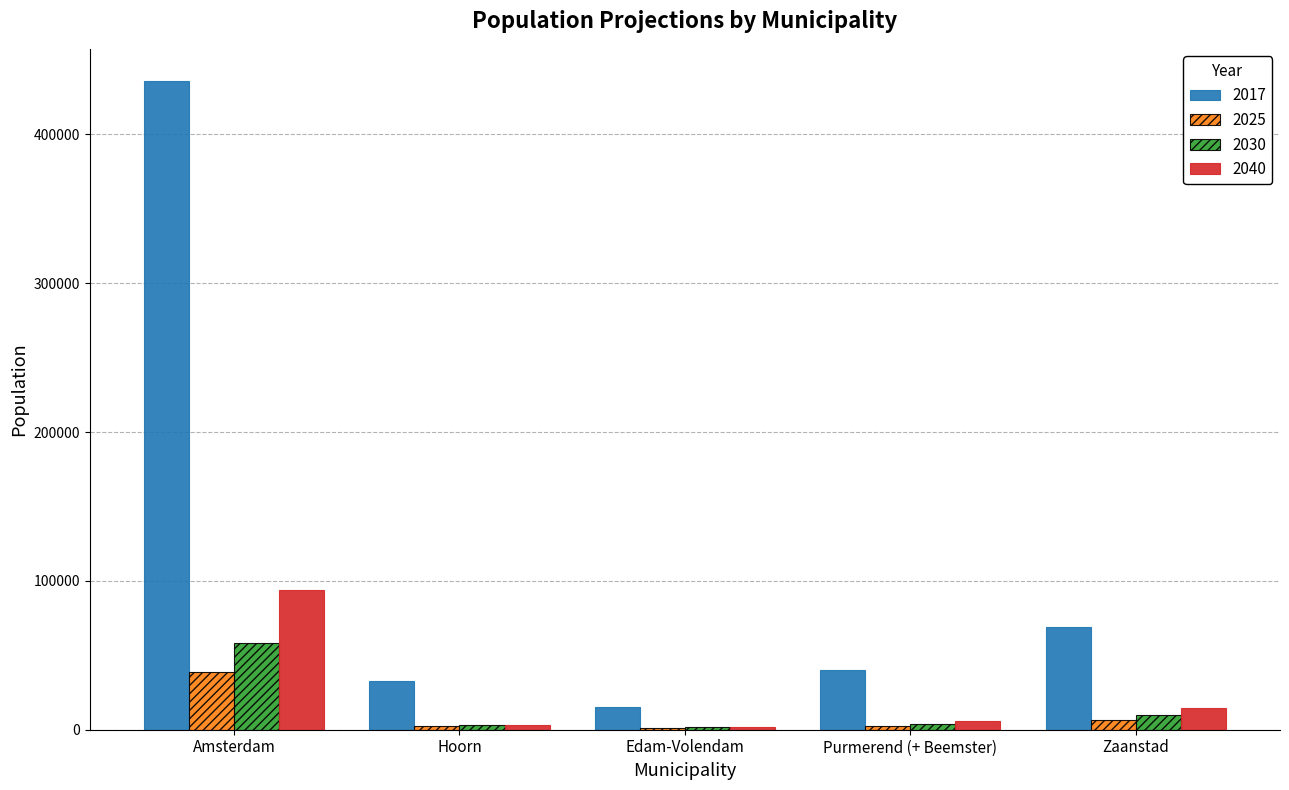

At which category does the chart reach its peak across all series?

Amsterdam